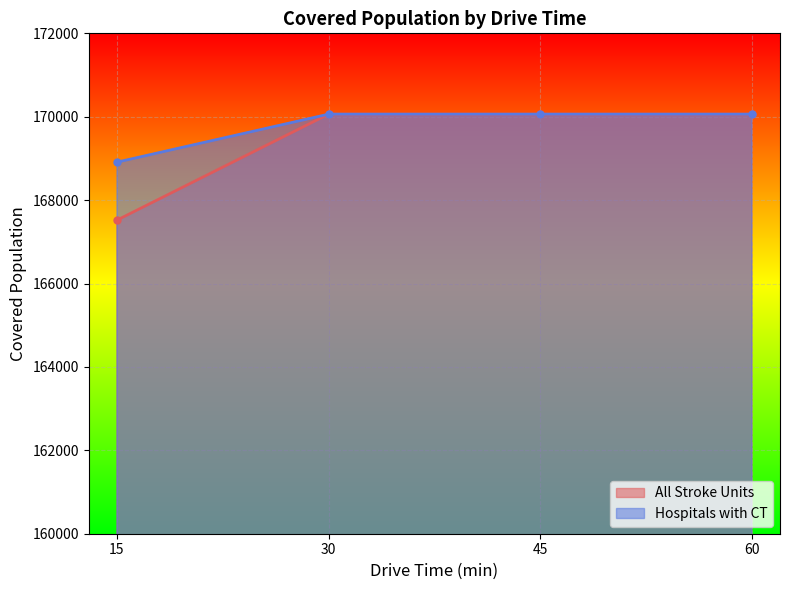

True or false: All Stroke Units and Hospitals with CT intersect in this chart.

False